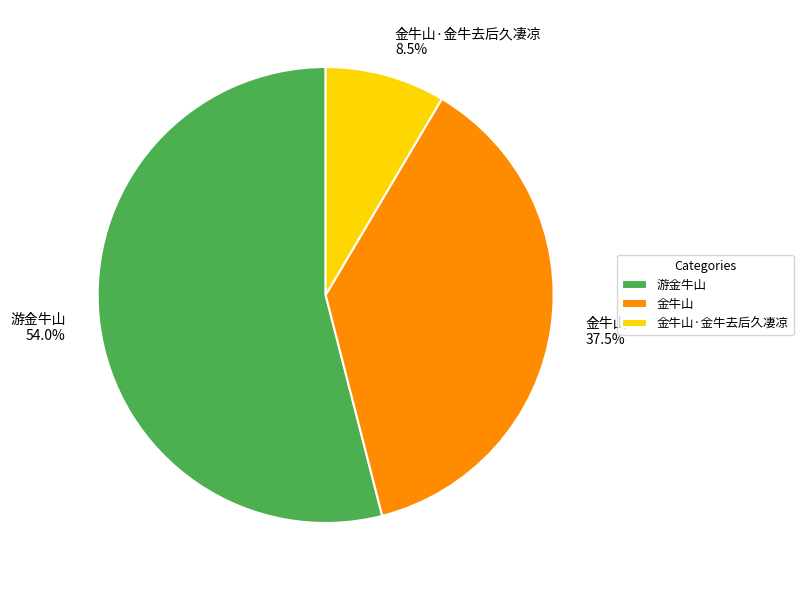

Is 金牛山·金牛去后久凄凉 the majority of the pie?

No